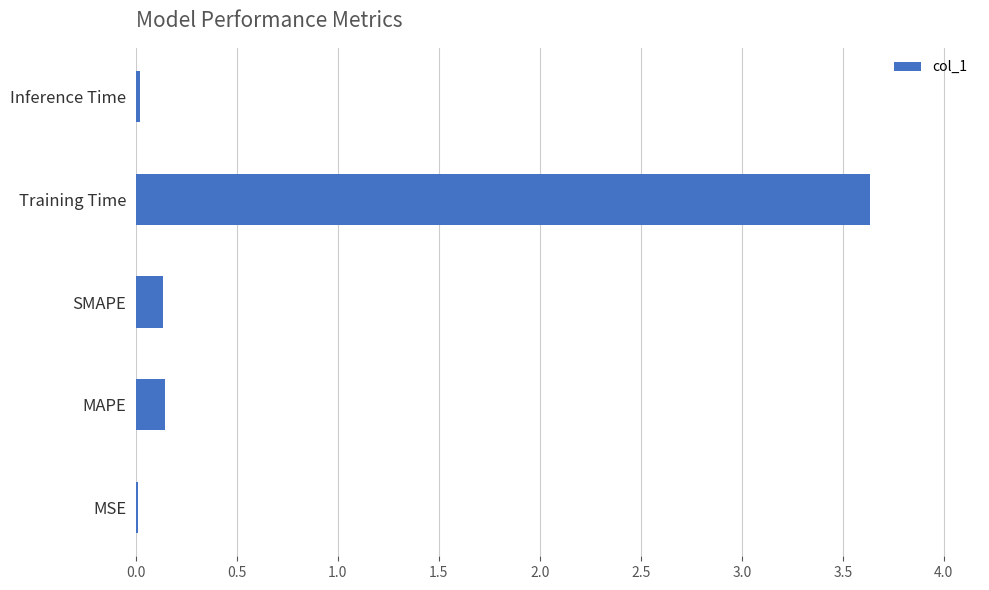

Are the bars horizontal?

Yes